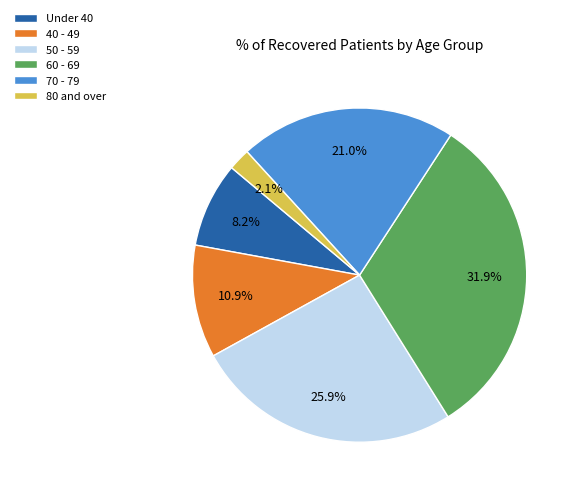

Approximately how many times larger is the value at 50 - 59 compared to 40 - 49?

2.4